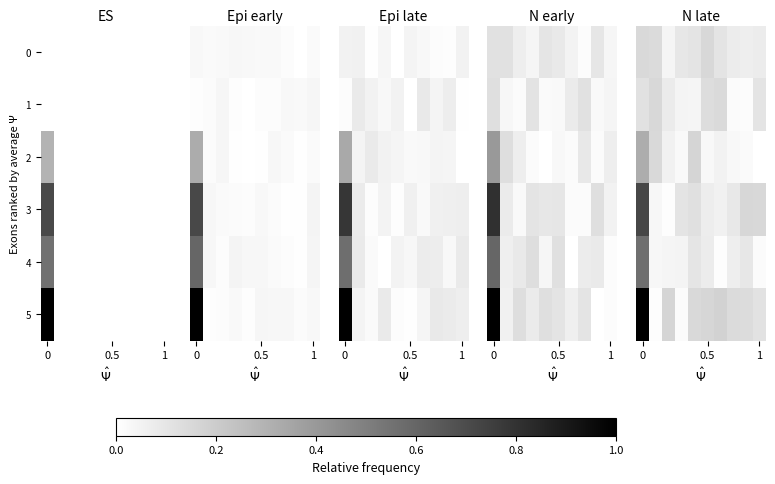

How many distinct data groups are displayed?

6